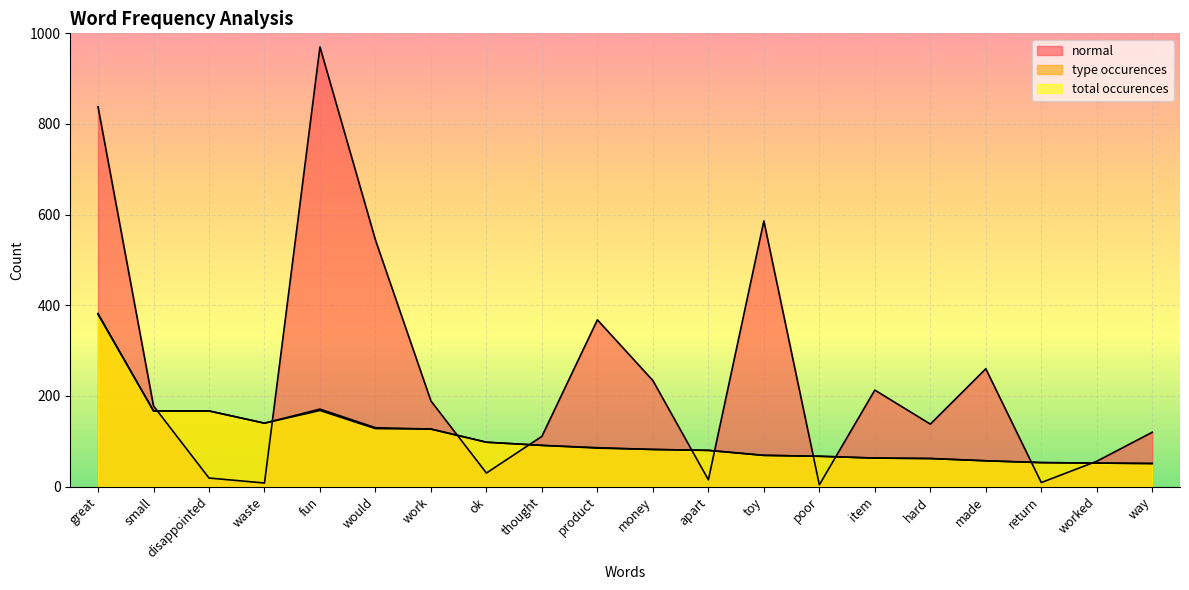

Does the chart display data point markers on the line(s)?

No